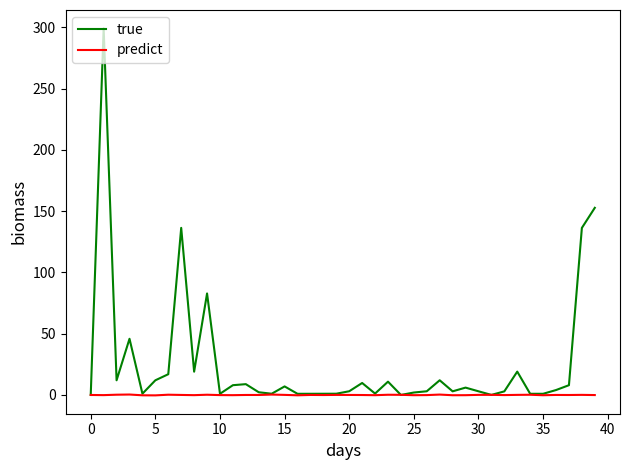

Which series has the largest range (max minus min)?

true